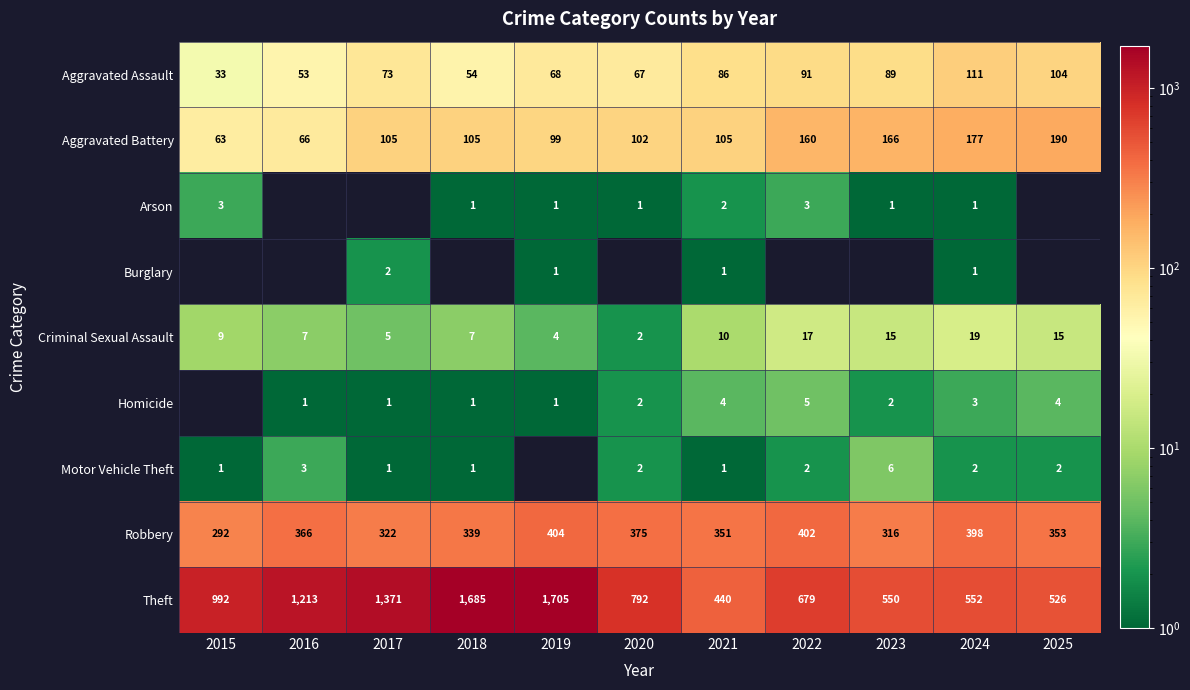

What is the sum of all Robbery values?

3918